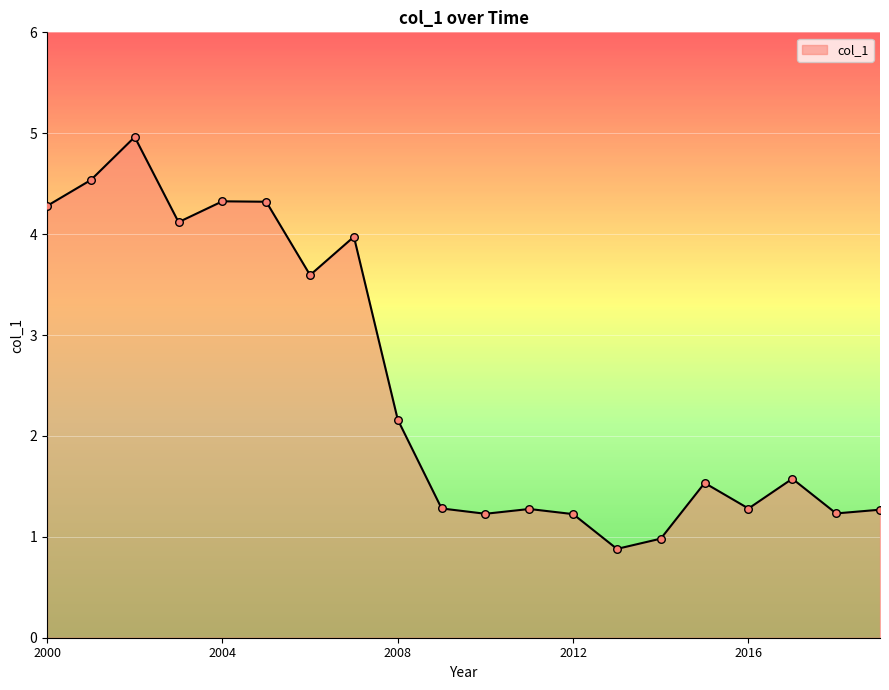

What is the greatest value displayed?

5.0